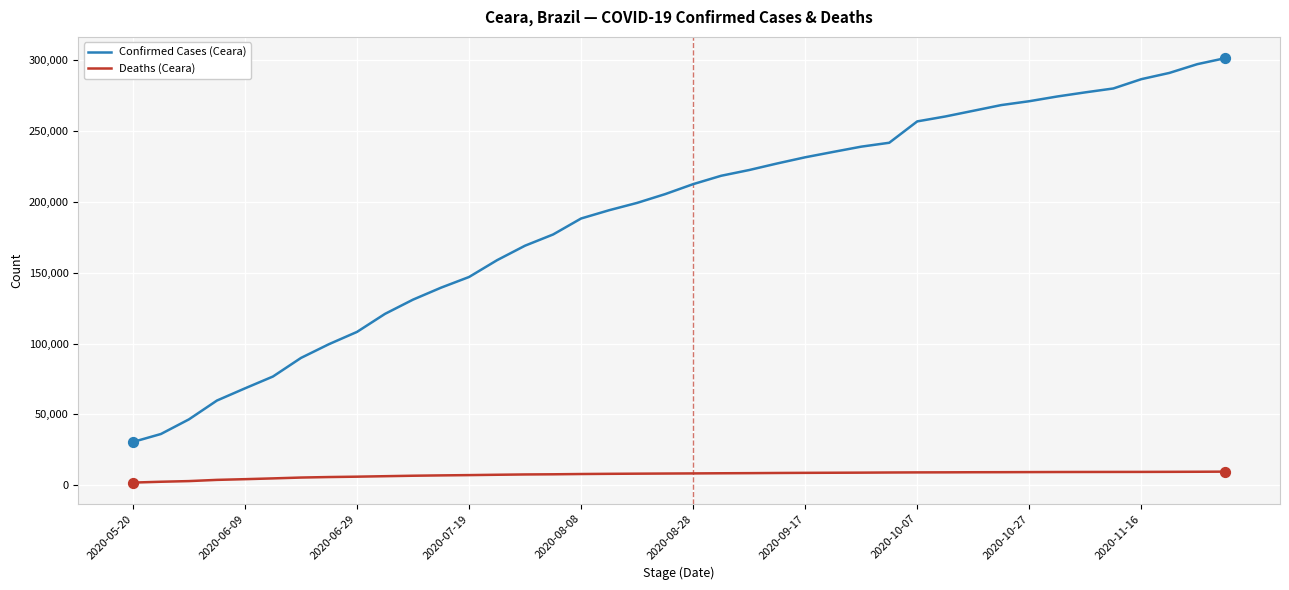

Which series has the widest spread of values?

Confirmed Cases (Ceara)